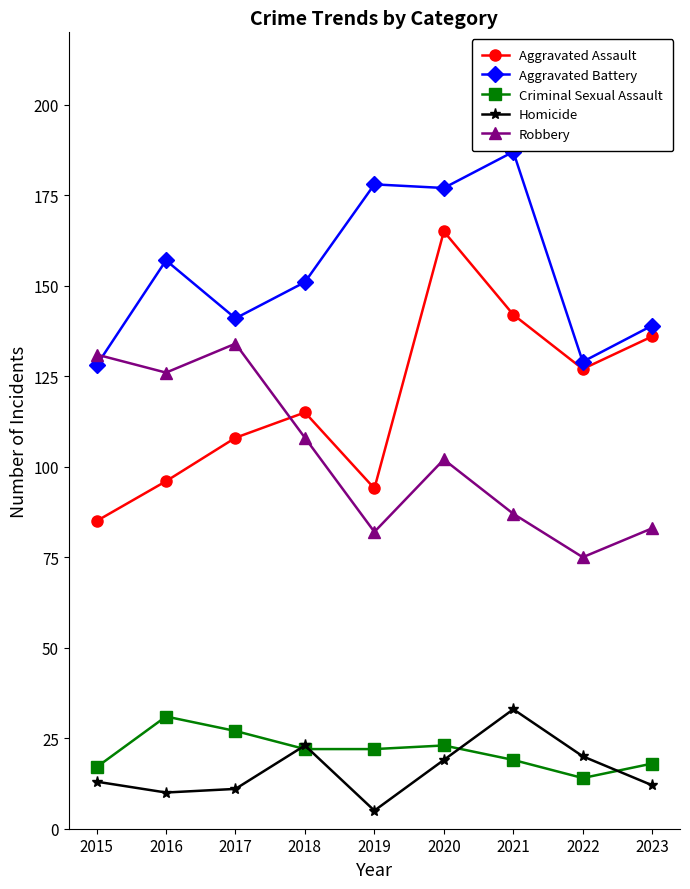

In Aggravated Battery, how many points are lower than both neighbors (excluding endpoints)?

3